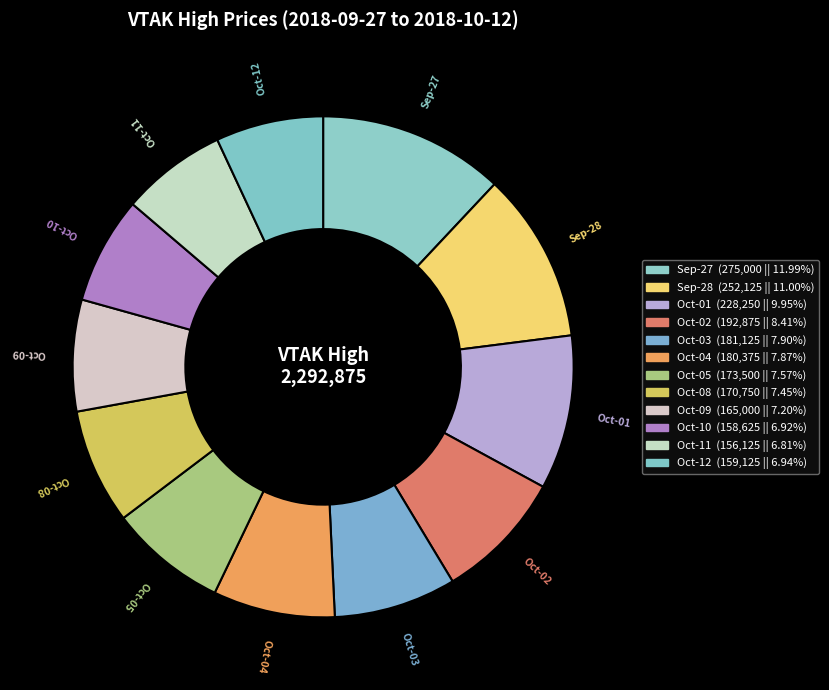

To the nearest percent, what is the average slice percentage?

8%